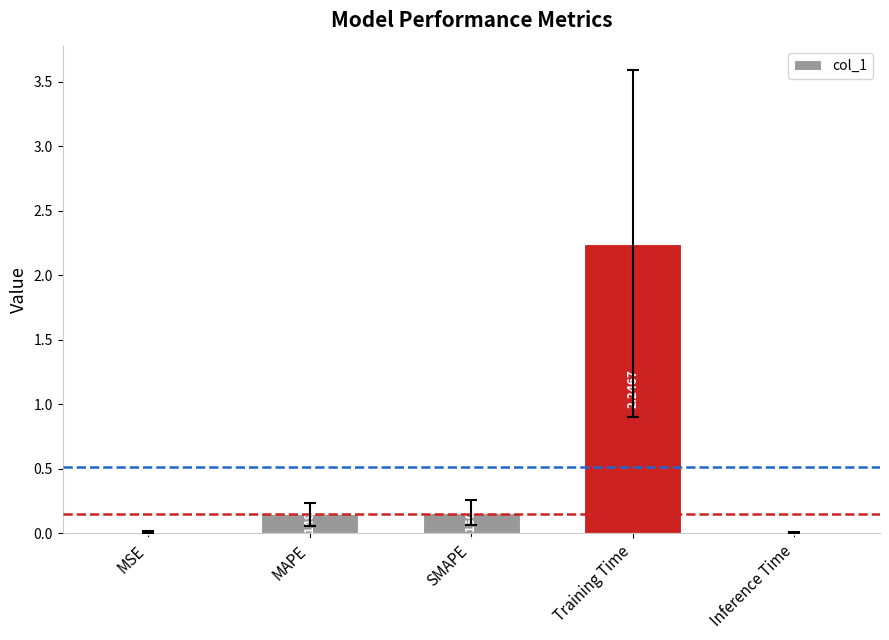

What is the sum of the values at MAPE and SMAPE?

0.3